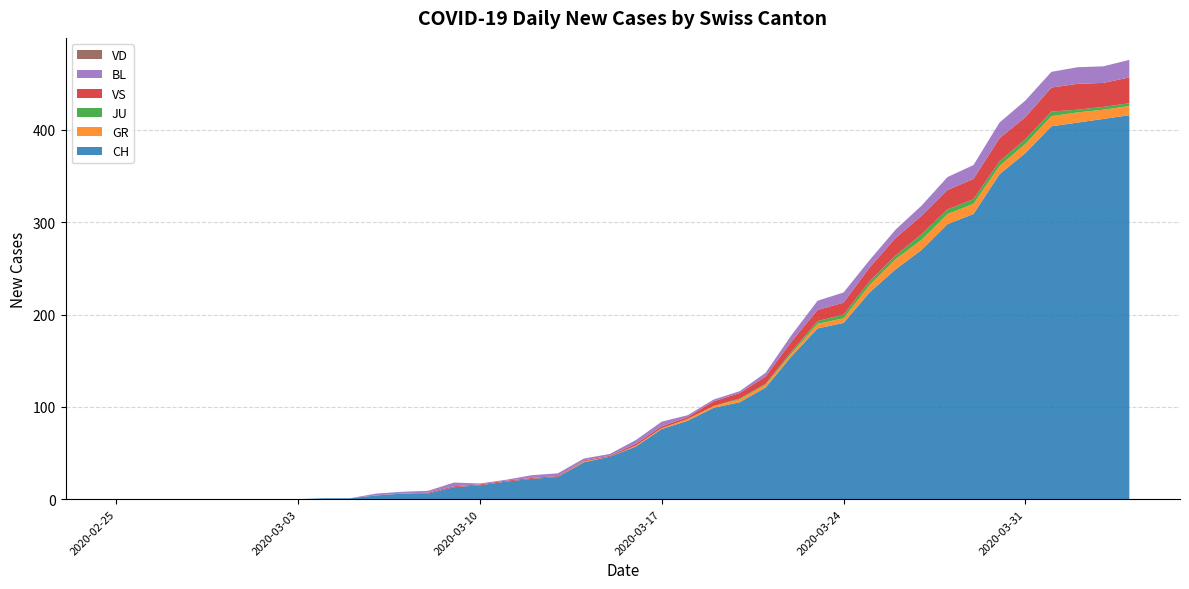

Reading right to left, extract all data points from this chart.

CH: 416	412	408	404	375	352	309	298	270	249	224	191	185	155	121	105	99	85	76	57	46	40	24	22	19	15	13	6	6	4	1	1	0	0	0	0	0	0	0	0
GR: 10	10	11	11	10	9	11	11	11	11	8	5	5	3	3	3	2	2	1	1	0	1	0	0	0	0	0	0	0	0	0	0	0	0	0	0	0	0	0	0
JU: 3	3	3	5	5	5	5	5	6	4	4	4	3	2	1	1	0	0	0	0	0	0	0	0	0	0	0	0	0	0	0	0	0	0	0	0	0	0	0	0
VS: 28	26	28	26	24	25	22	21	20	19	15	13	12	11	8	6	5	2	2	2	1	1	1	1	1	1	1	1	0	0	0	0	0	0	0	0	0	0	0	0
BL: 19	18	18	17	18	17	15	14	11	9	8	11	10	7	4	2	2	2	5	4	2	2	3	3	1	1	4	2	2	2	0	0	0	0	0	0	0	0	0	0
VD: 0	0	0	0	0	0	0	0	0	0	0	0	0	0	0	0	0	0	0	0	0	0	0	0	0	0	0	0	0	0	0	0	0	0	0	0	0	0	0	0